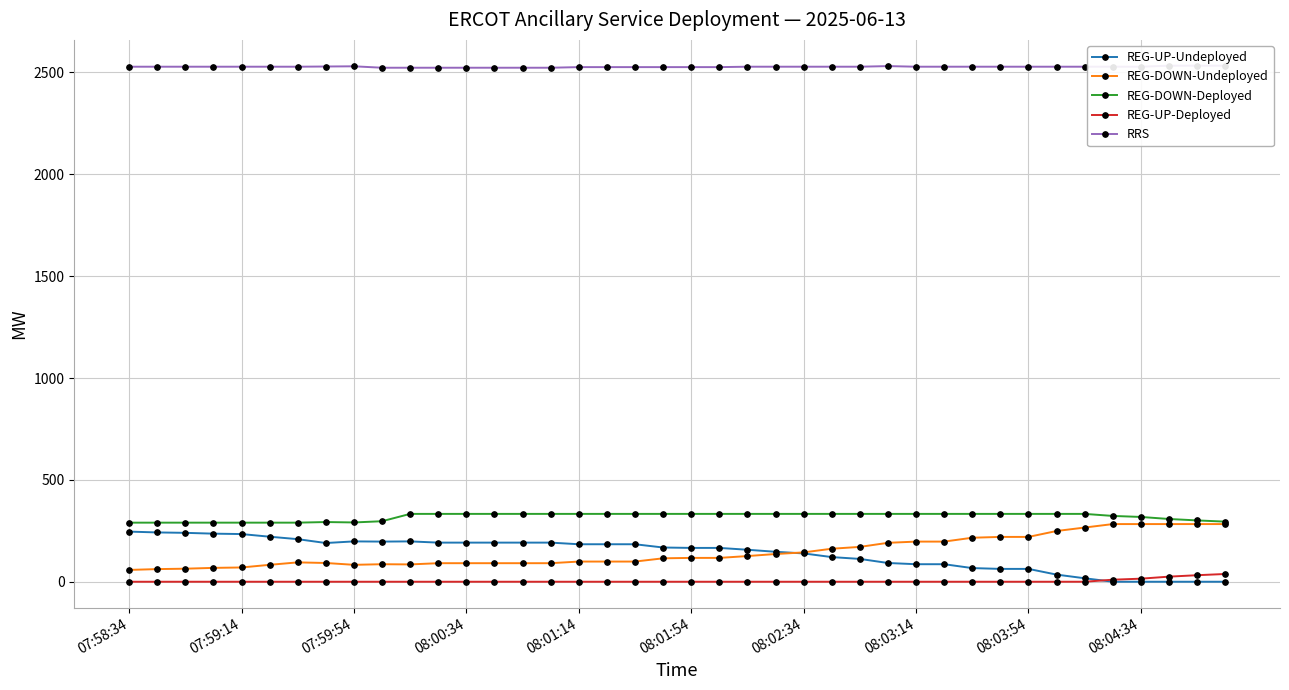

Count the number of data series in this chart.

5